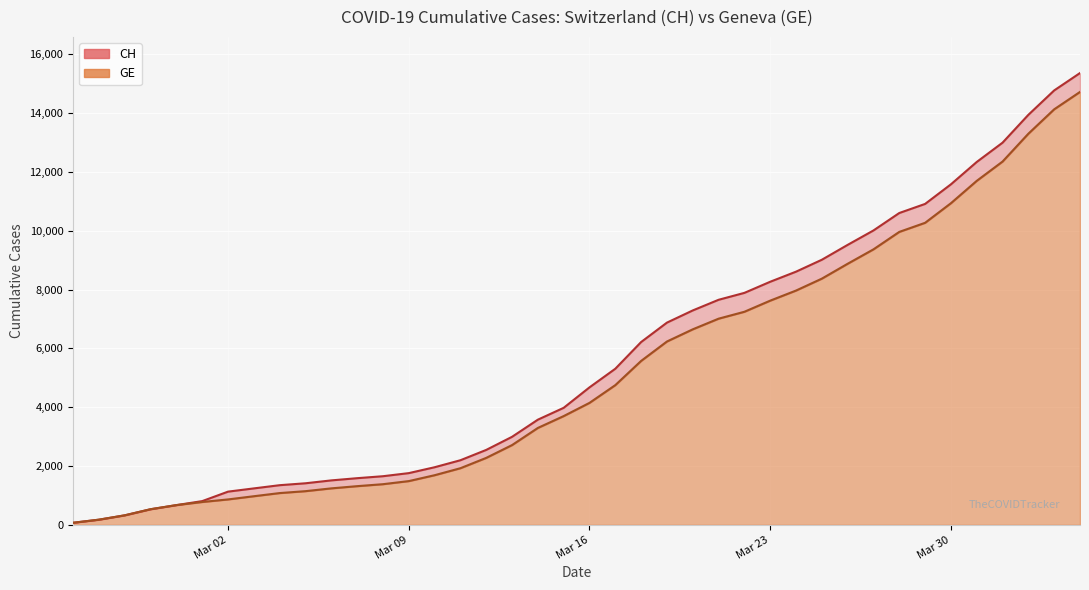

What position from the right is 2020-03-24?

12